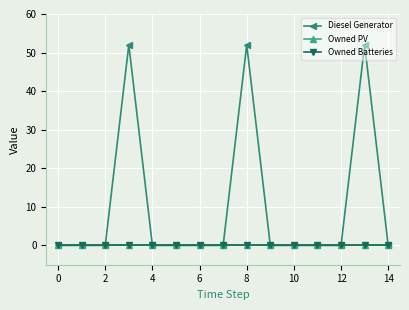

Is this an area chart (filled region under the line)?

No